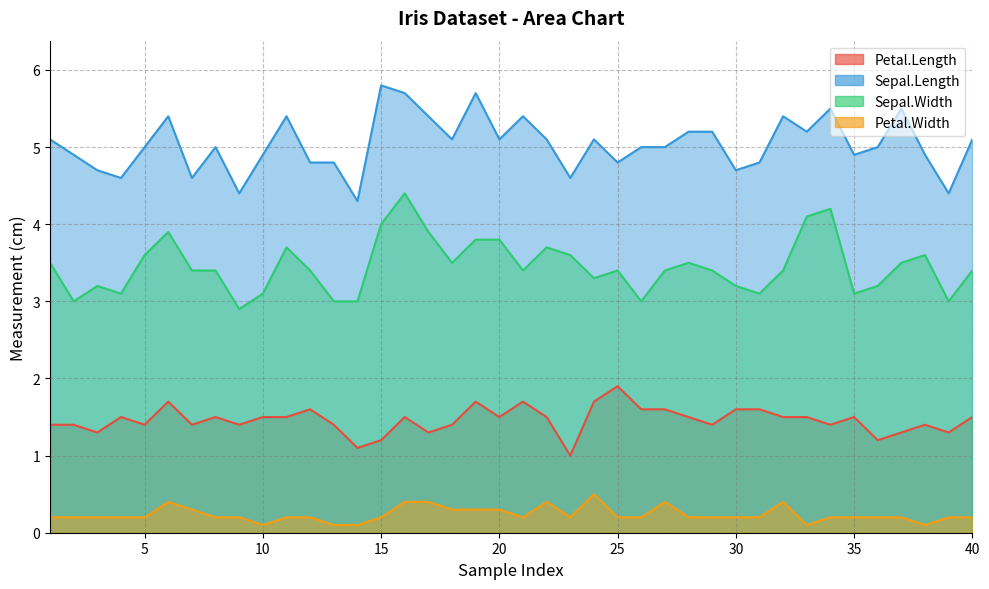

What is the average value of the Sepal.Width series?

3.5